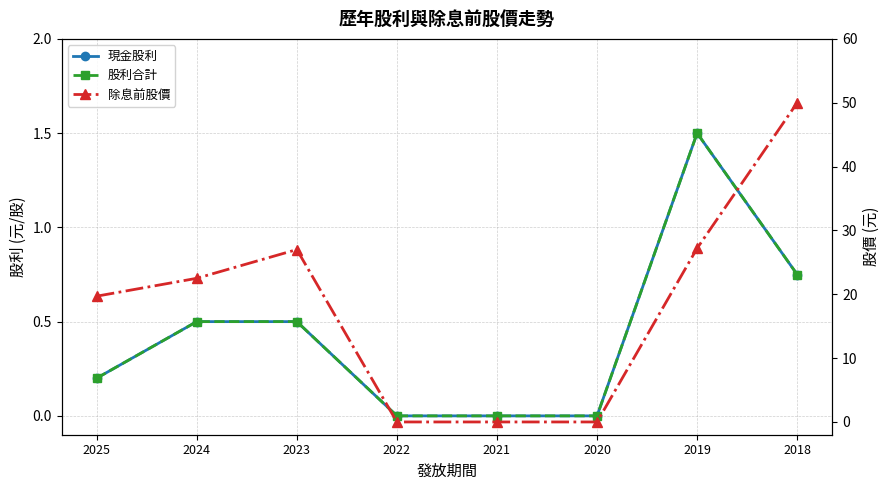

The value of 現金股利 at 2022 is 0.0. True or false?

True